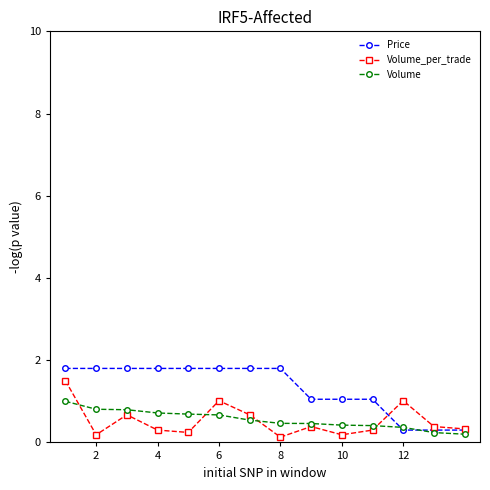

What is the greatest value displayed?

1.8